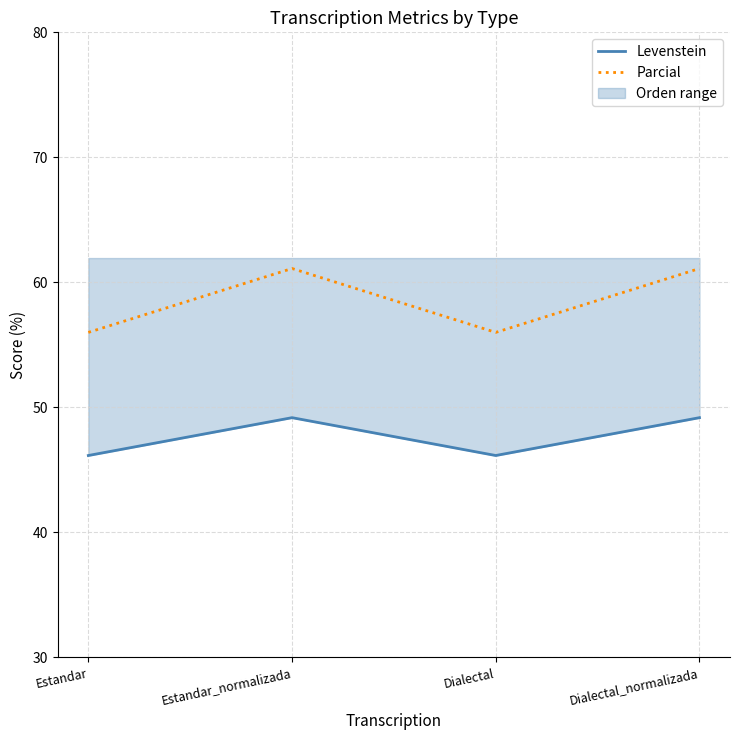

True or false: Levenstein and Parcial cross at least once.

False